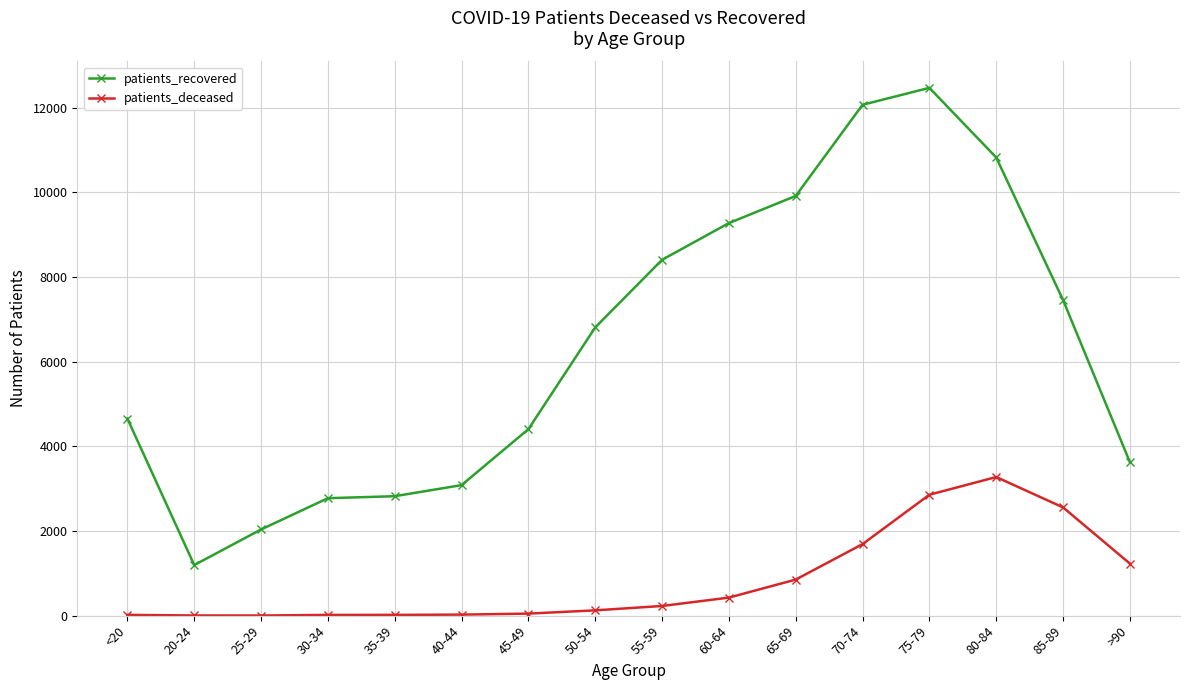

True or false: patients_deceased and patients_recovered cross at least once.

False